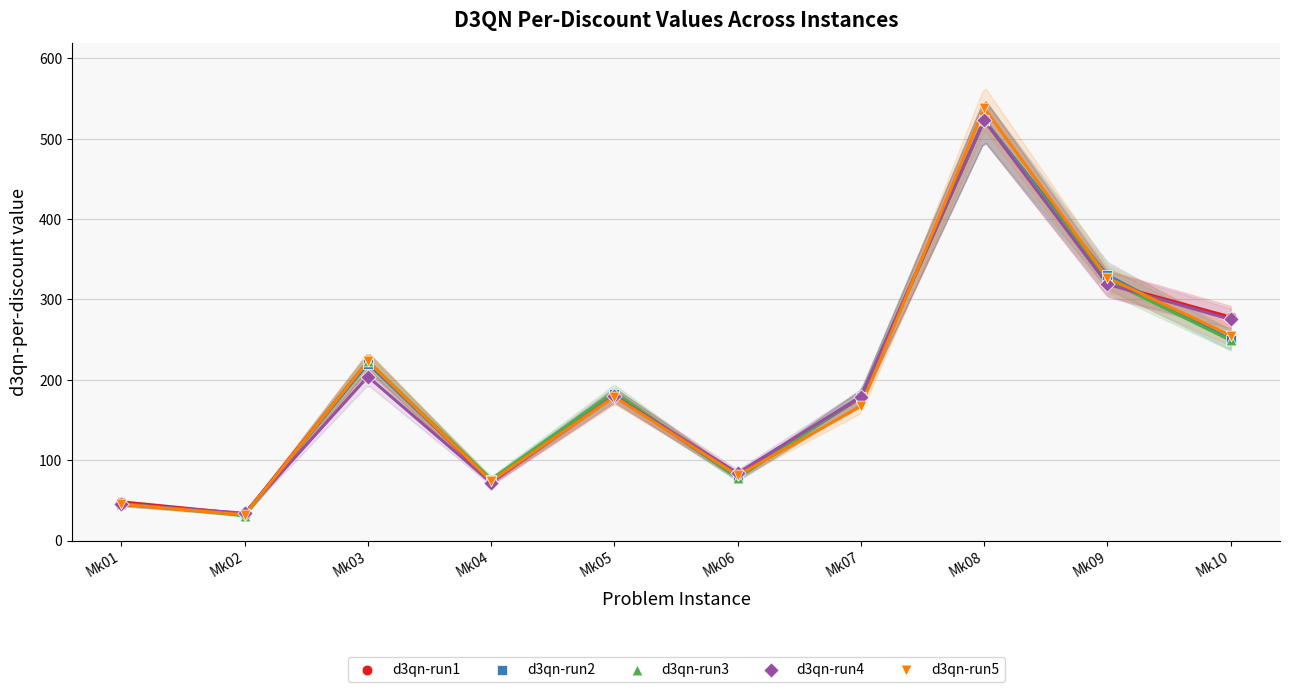

Which series contains the lowest Y value?

d3qn-run3